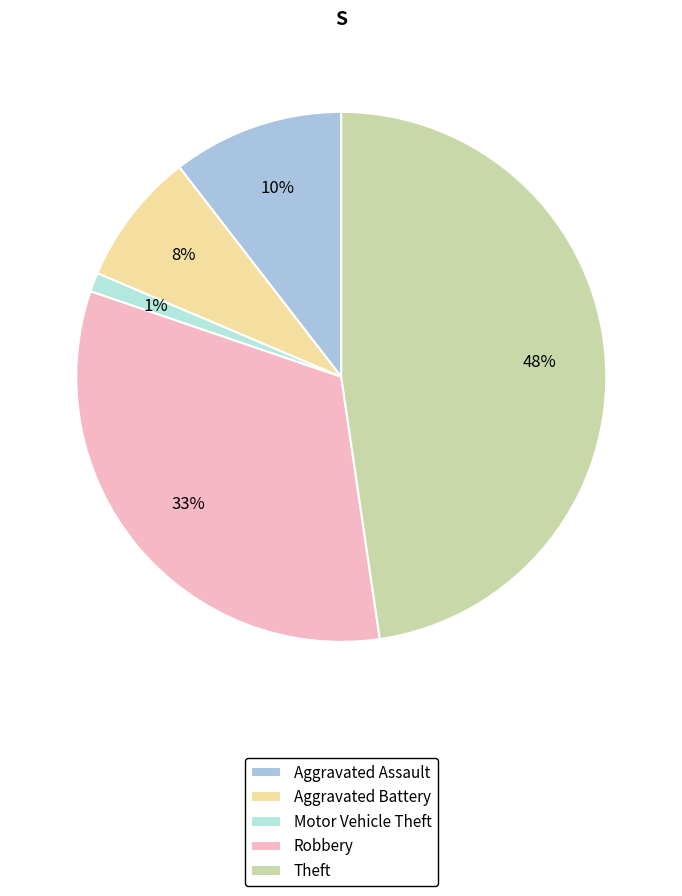

What percentage is the Theft slice, to the nearest percent?

48%